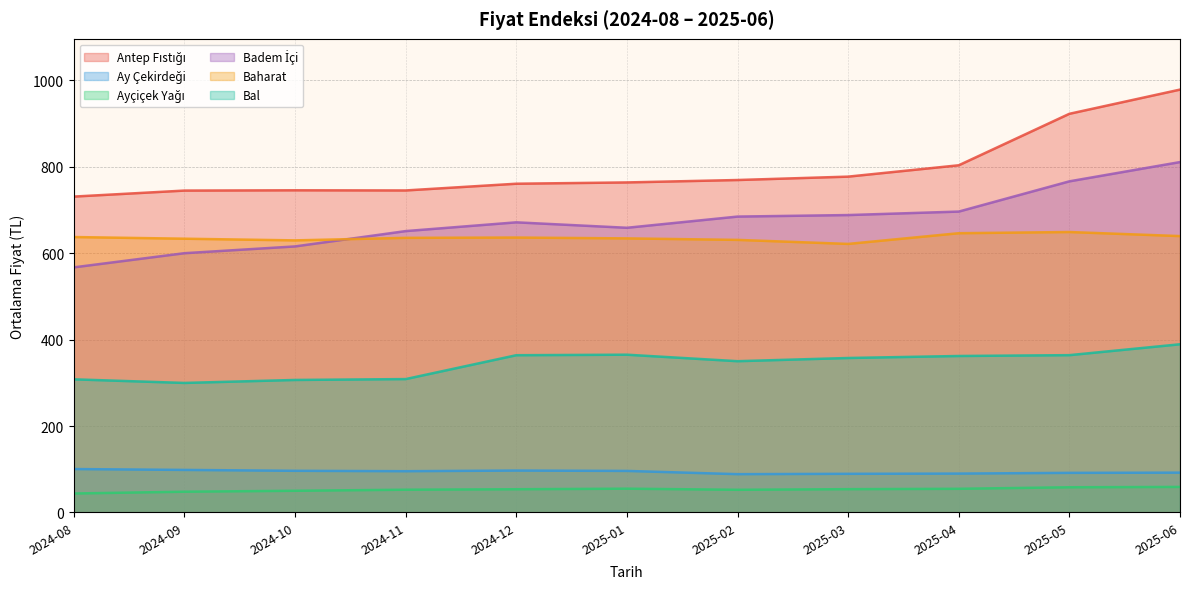

At which category is the sum across all series the highest?

2025-06